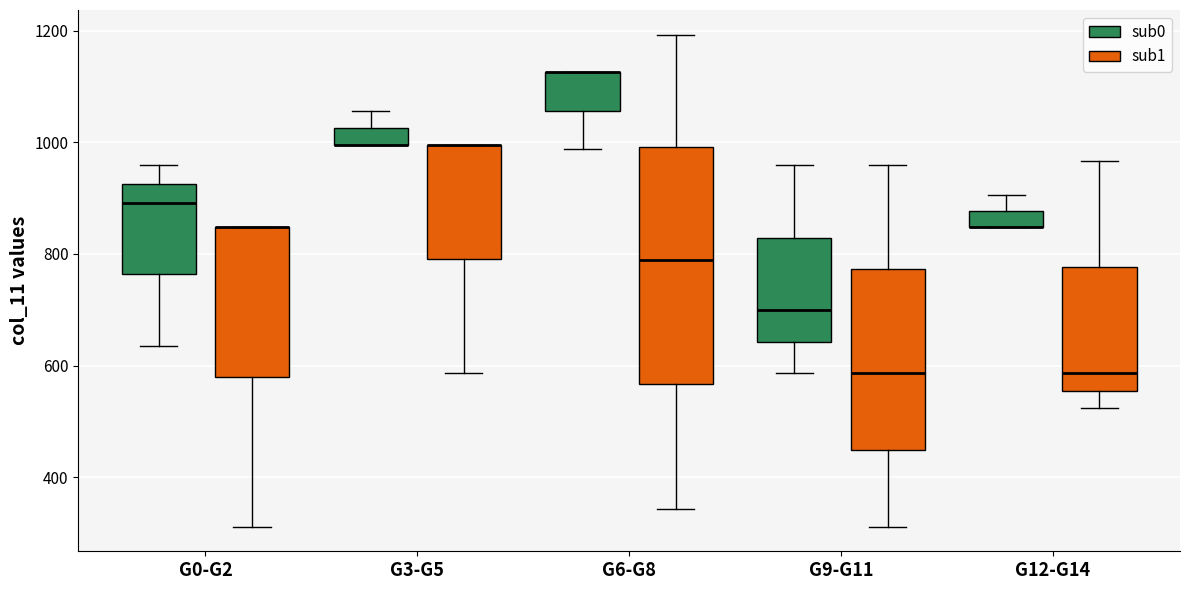

Where is the upper edge of the box for G0-G2 (sub1) on the y-axis? The values are not printed on the chart, so give them approximately, as read against the axis.

840